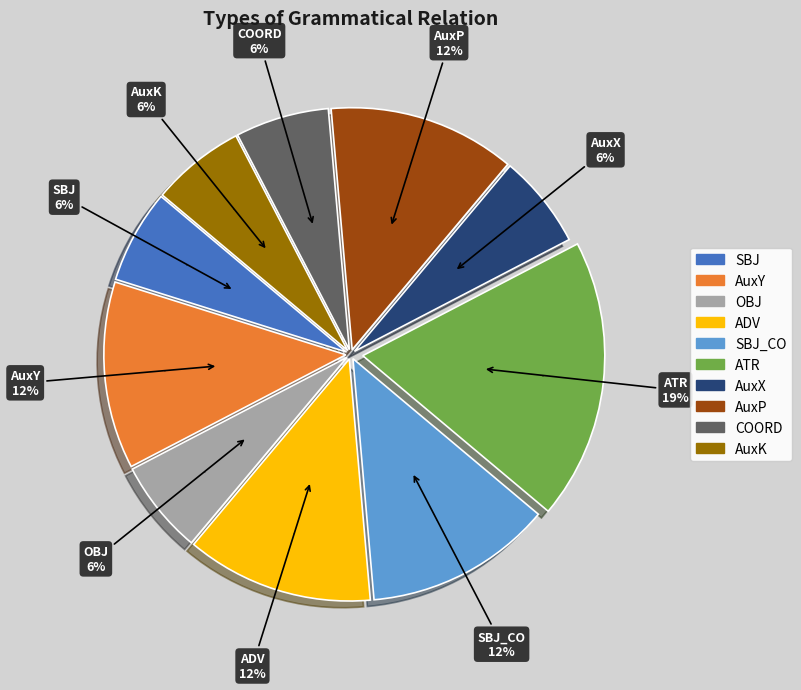

True or false: ATR accounts for 28% of the total.

False